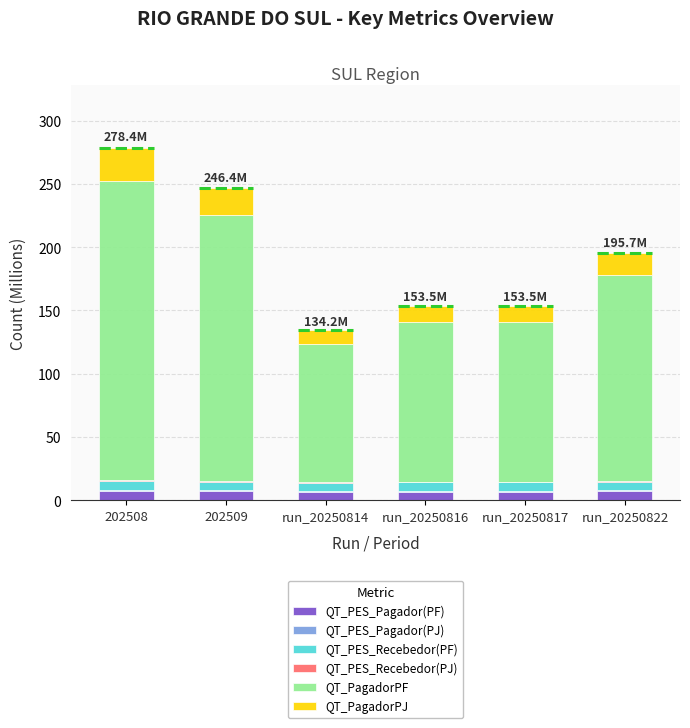

What is the sum of all QT_PES_Pagador(PF) values?

42.3